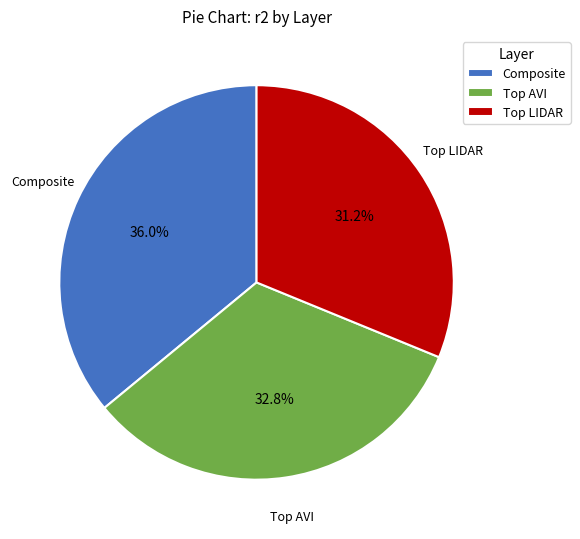

Which category has the biggest portion of the pie?

Composite